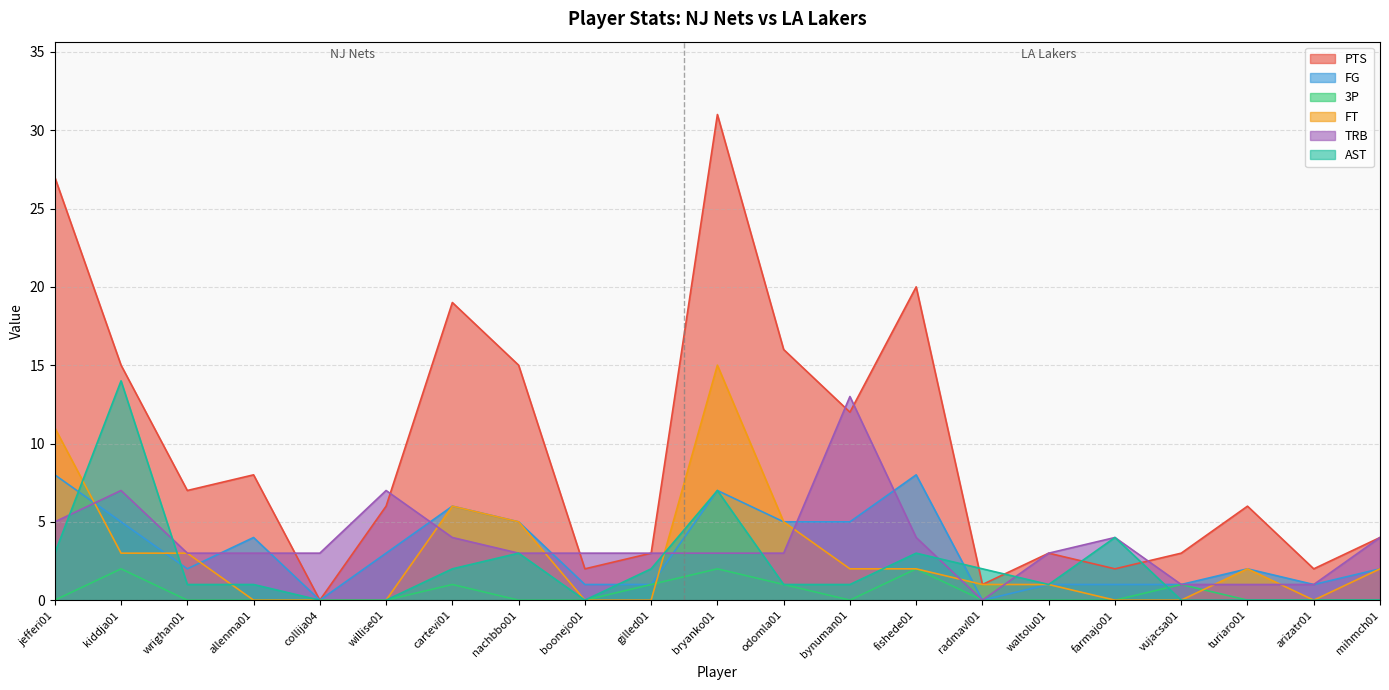

What is the label of the 9th point from the right?

bynuman01